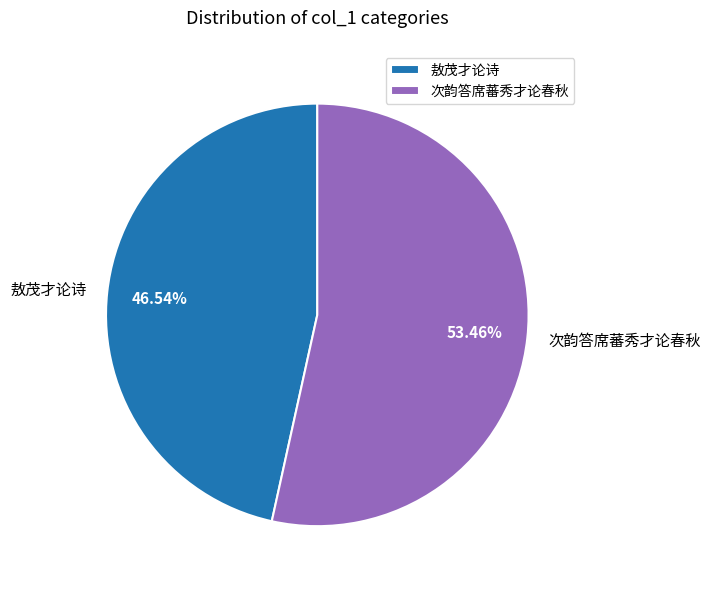

Which category has the smallest portion of the pie?

敖茂才论诗